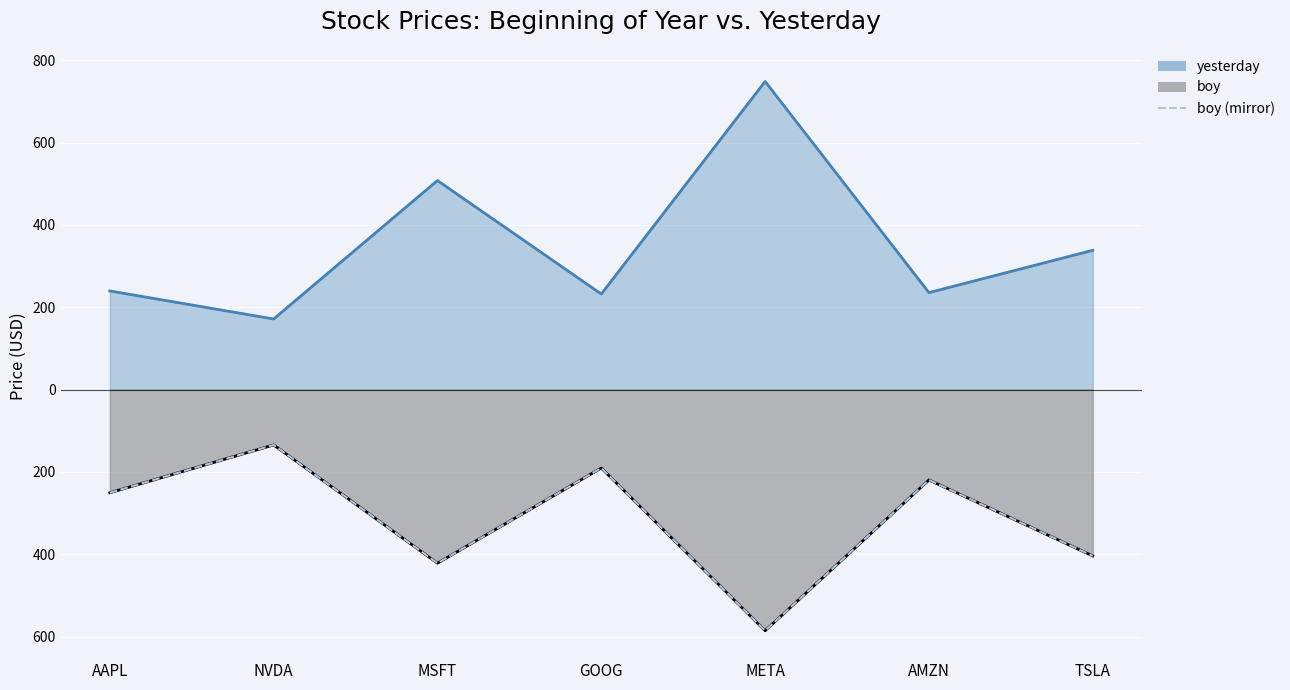

What is the minimum value shown in the chart?

-585.5